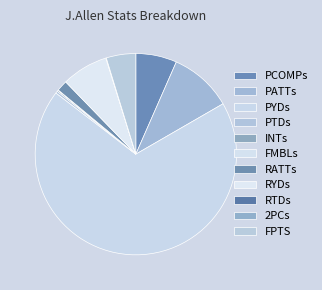

To the nearest percent, what is the difference between the largest and smallest slice percentages?

69%